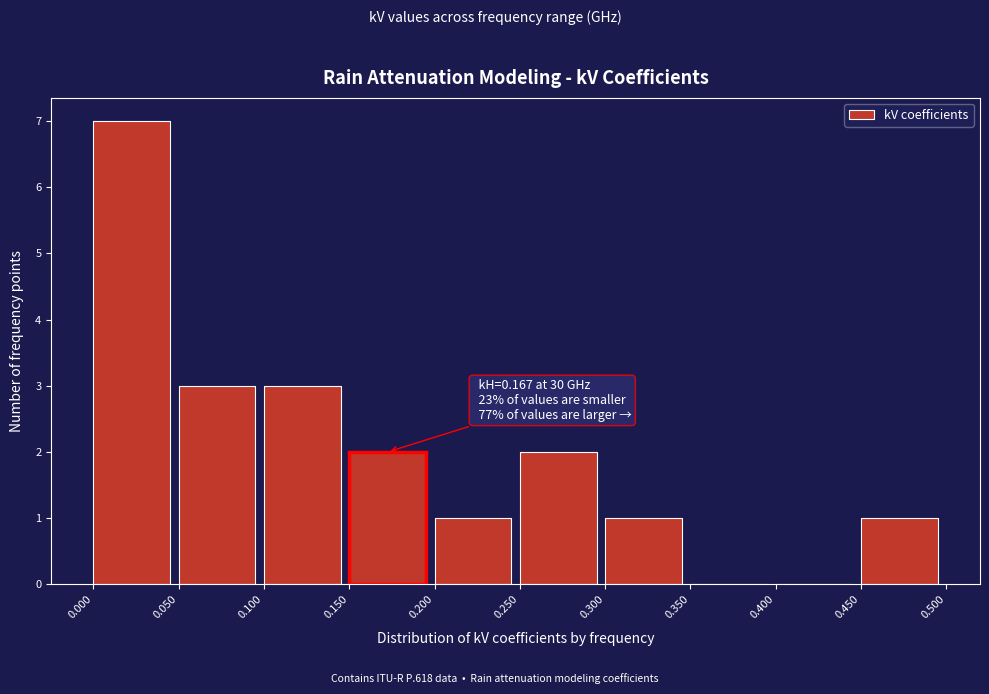

Over which range of the x-axis is the bar tallest?

0.000 to 0.050